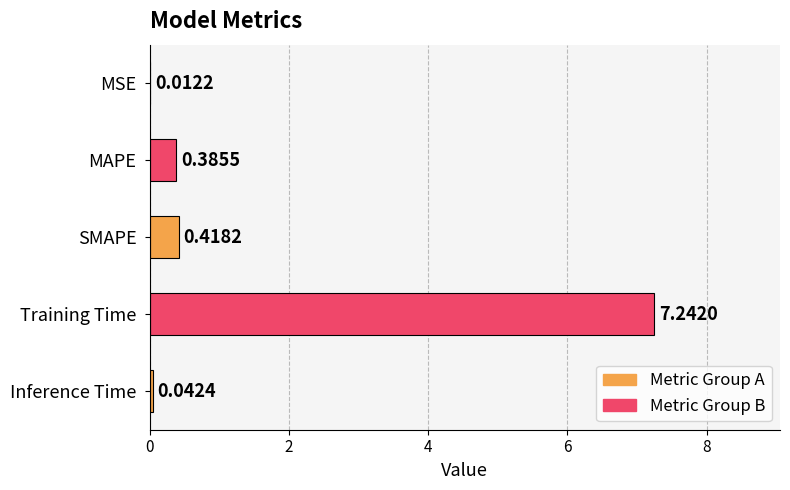

Where is the data nearest to the value 3?

SMAPE